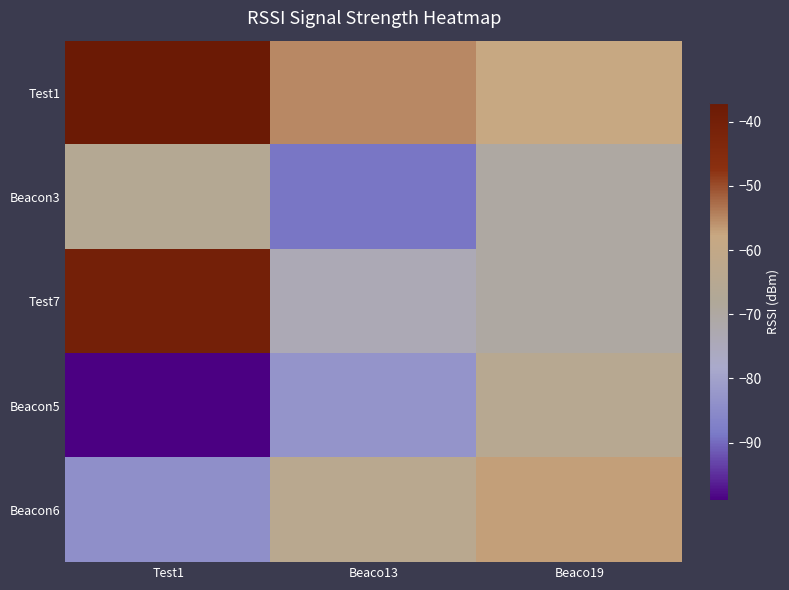

Which series has the widest spread of values?

Test7